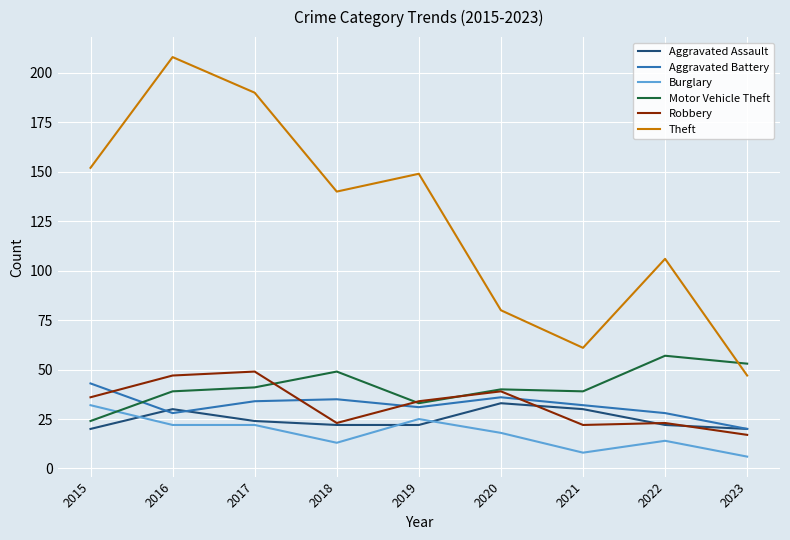

True or false: Motor Vehicle Theft and Aggravated Assault cross at least once.

False